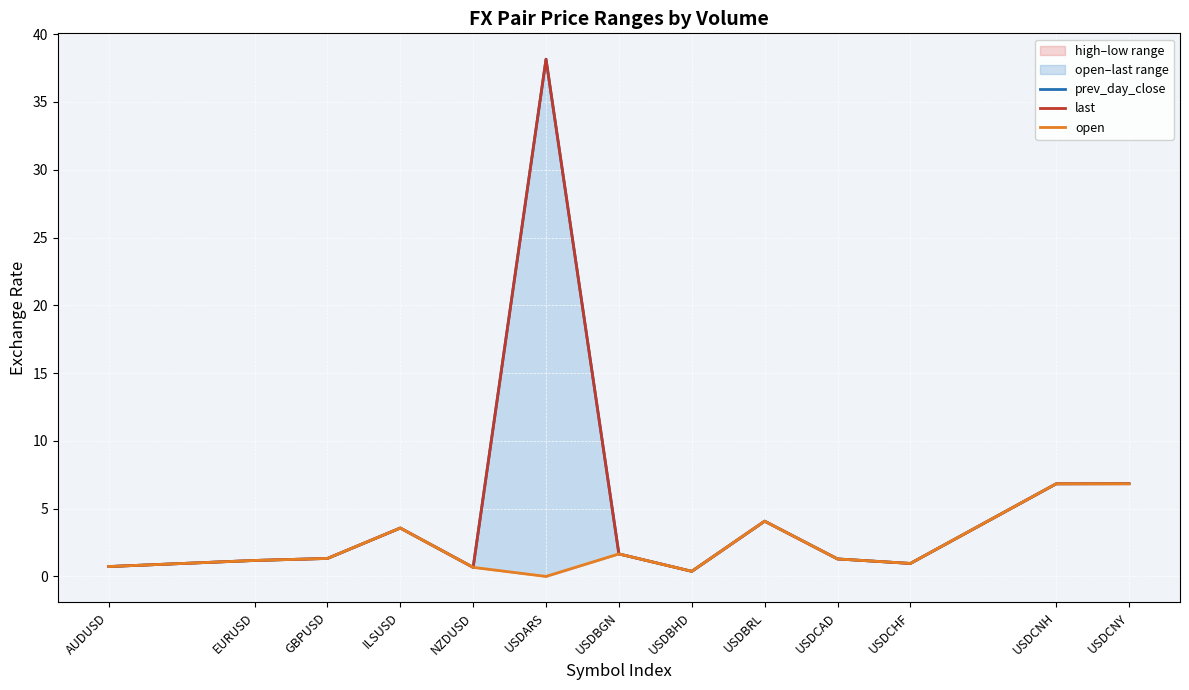

Is it true that last equals 1.2 at EURUSD?

True